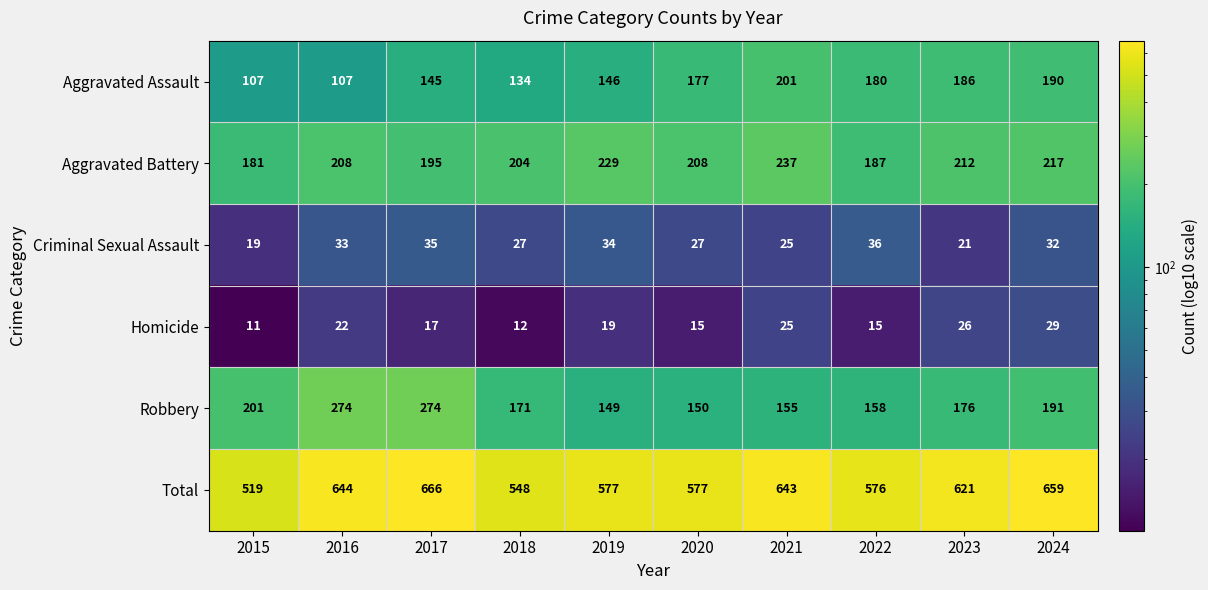

At how many categories does at least one series exceed 466?

10